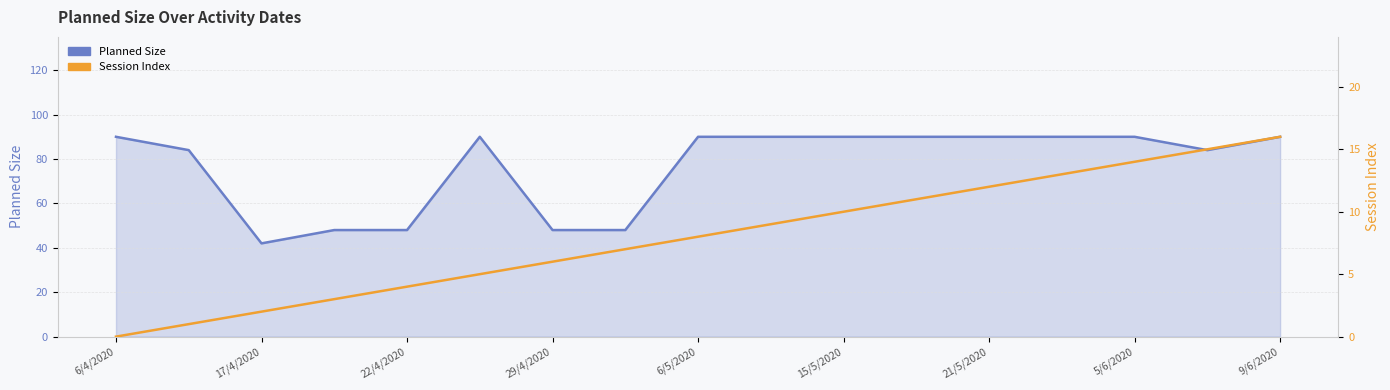

What is the difference between the second highest and minimum values in the Session Index series?

15